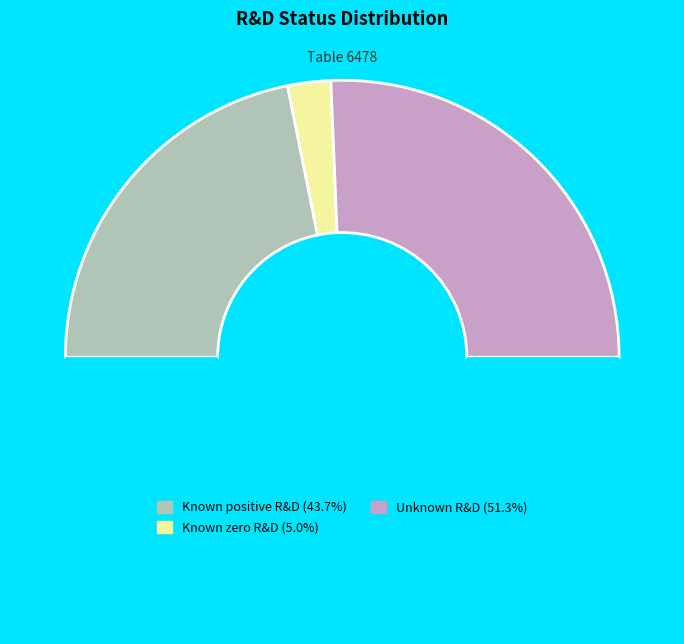

Rank the categories by value from highest to lowest.

Unknown R&D, Known positive R&D, Known zero R&D